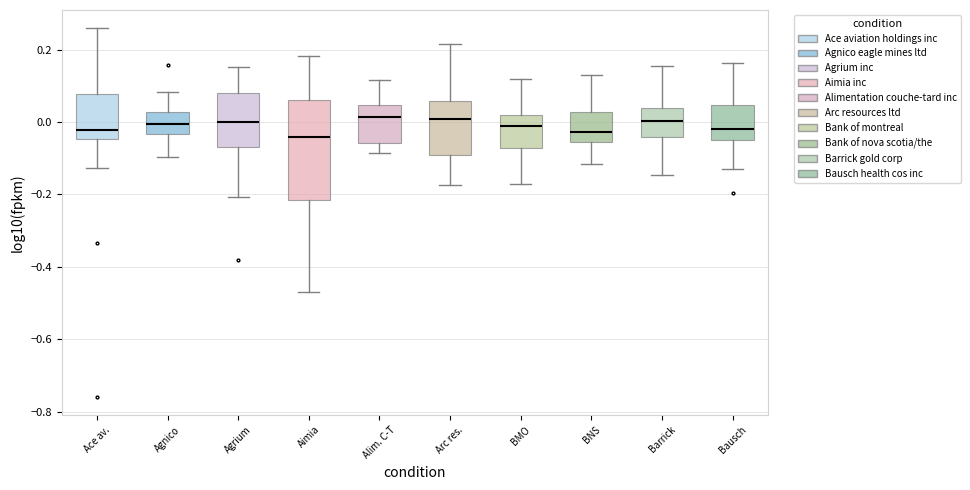

Reading left to right, read every box against the y-axis: the position of its median line, the range the box covers, and the ends of its whiskers. The values are not printed on the chart, so give them approximately, as read against the axis.

Ace av.: median -0.02, box -0.04 to 0.08, whiskers -0.12 to 0.26
Agnico: median 0.00, box -0.04 to 0.02, whiskers -0.10 to 0.08
Agrium: median 0.00, box -0.06 to 0.08, whiskers -0.20 to 0.16
Aimia: median -0.04, box -0.22 to 0.06, whiskers -0.46 to 0.18
Alim. C-T: median 0.02, box -0.06 to 0.04, whiskers -0.08 to 0.12
Arc res.: median 0.00, box -0.10 to 0.06, whiskers -0.18 to 0.22
BMO: median -0.02, box -0.08 to 0.02, whiskers -0.18 to 0.12
BNS: median -0.02, box -0.06 to 0.02, whiskers -0.12 to 0.14
Barrick: median 0.00, box -0.04 to 0.04, whiskers -0.14 to 0.16
Bausch: median -0.02, box -0.04 to 0.04, whiskers -0.12 to 0.16